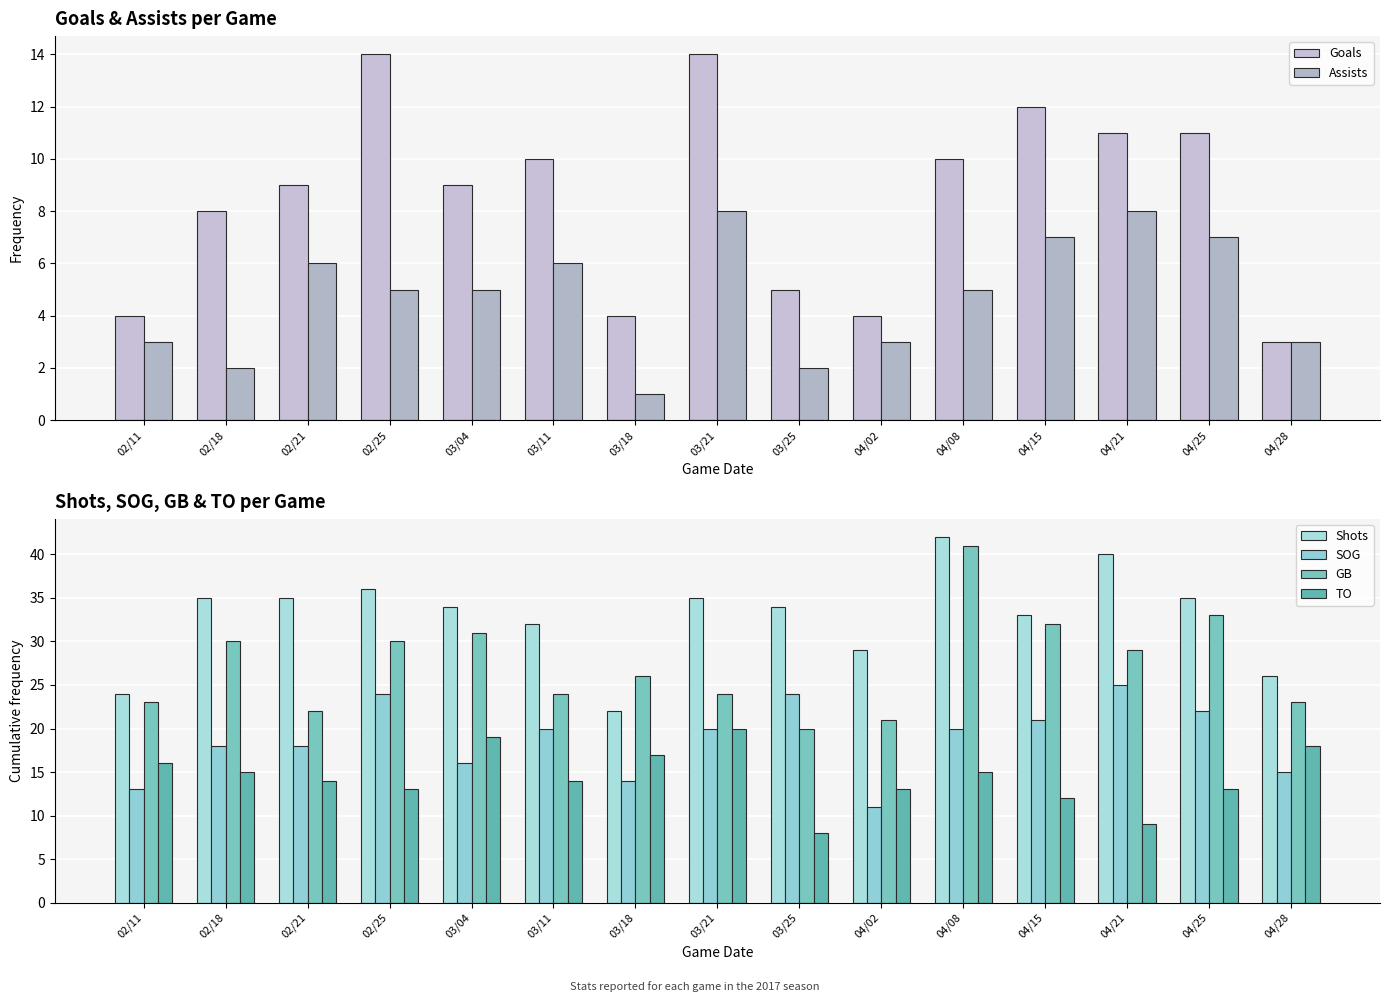

What is the label of the 10th bar from the right?

03/11